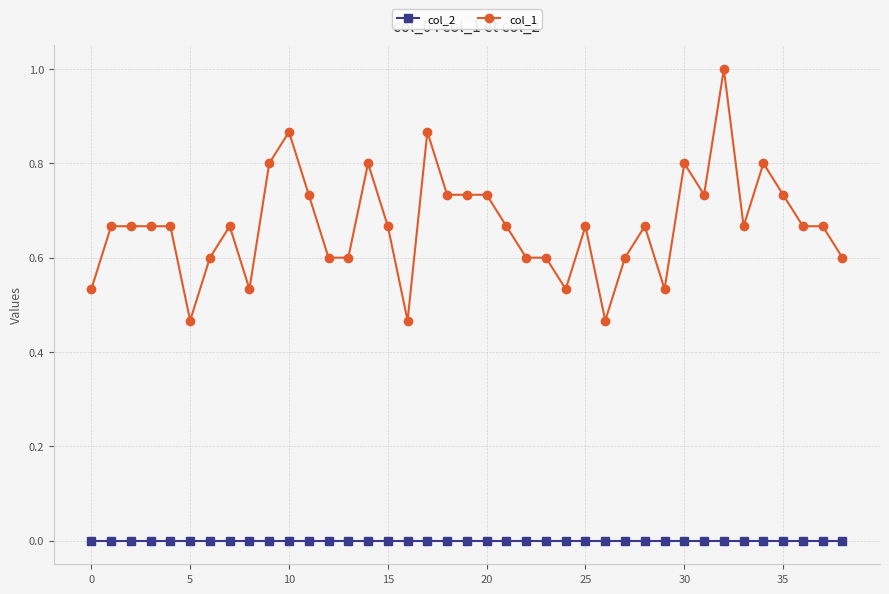

List the series in order of their peak value, highest first.

col_1, col_2